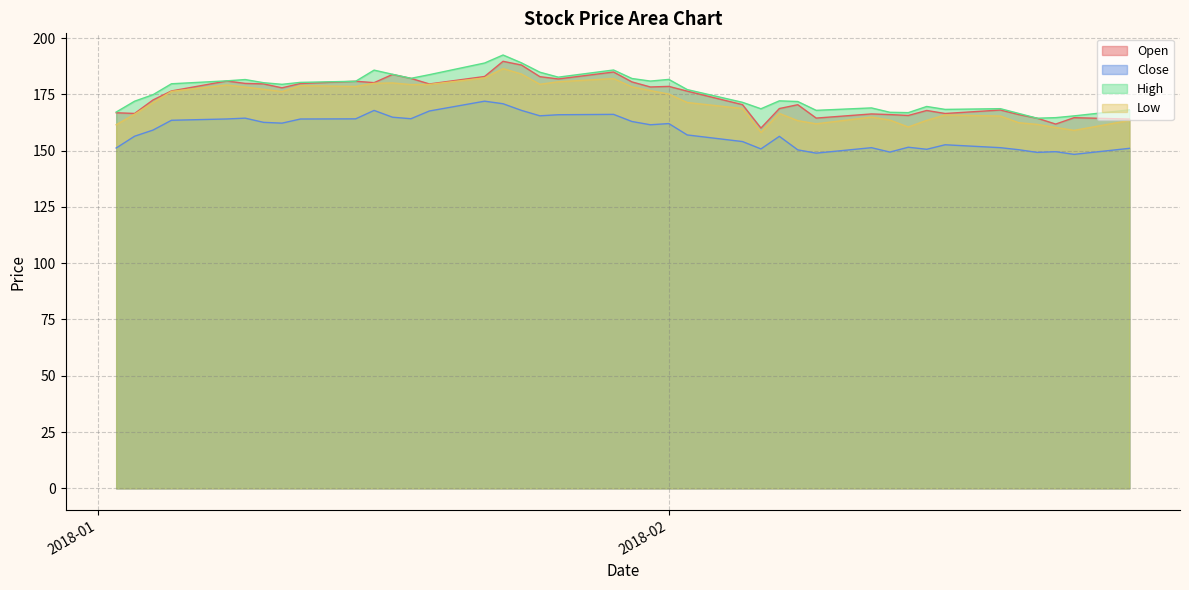

At which category does Low reach its first local valley?

2018-01-11